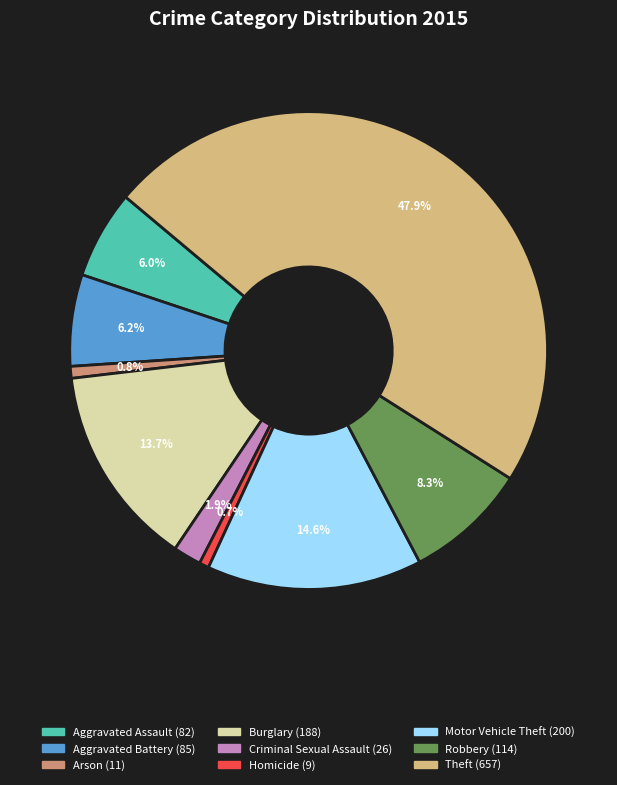

Count the number of slices in the pie.

9